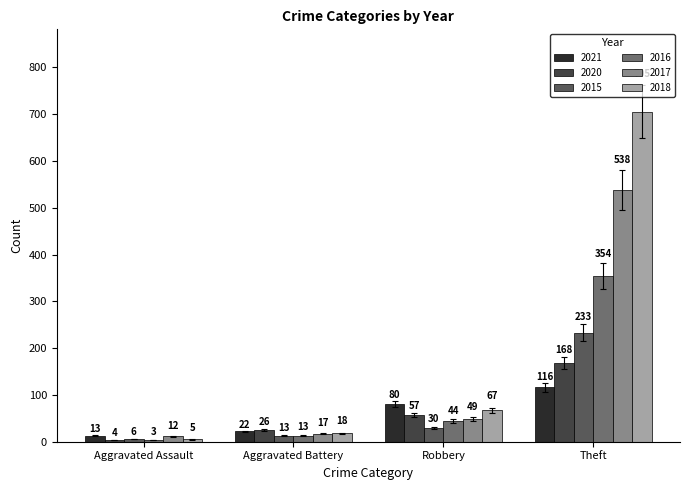

Does the chart contain stacked bars?

No